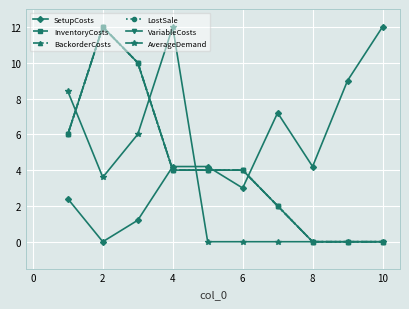

What is the value of the AverageDemand point at the 3rd from the left?

6.0